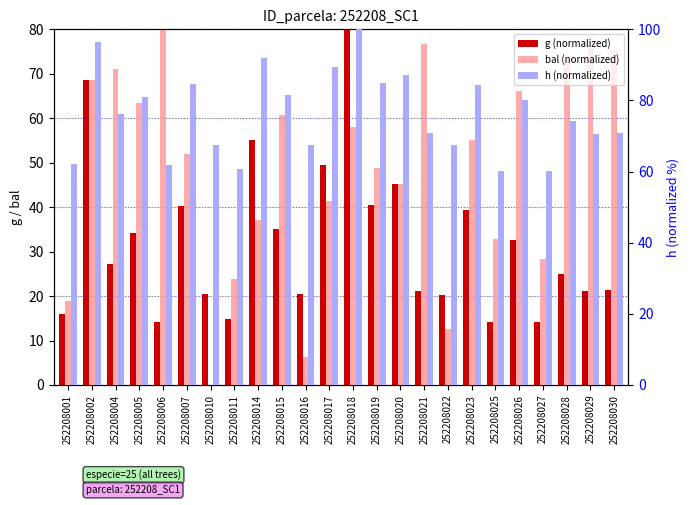

At which label is bal (normalized) closest to 40?

252208017